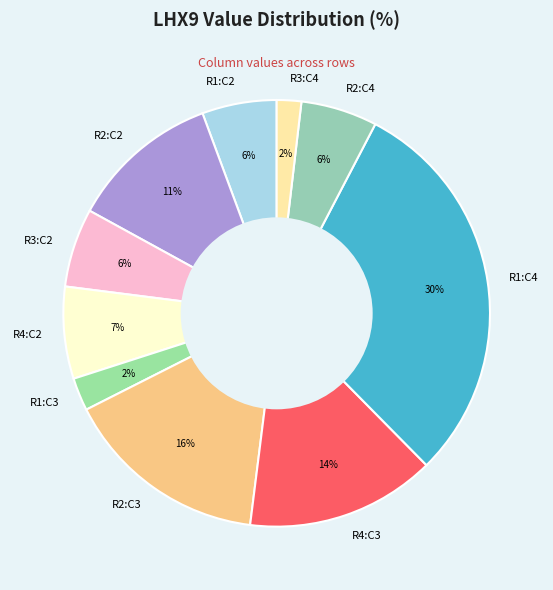

Is it true that R1:C4 is 38% of the pie?

False